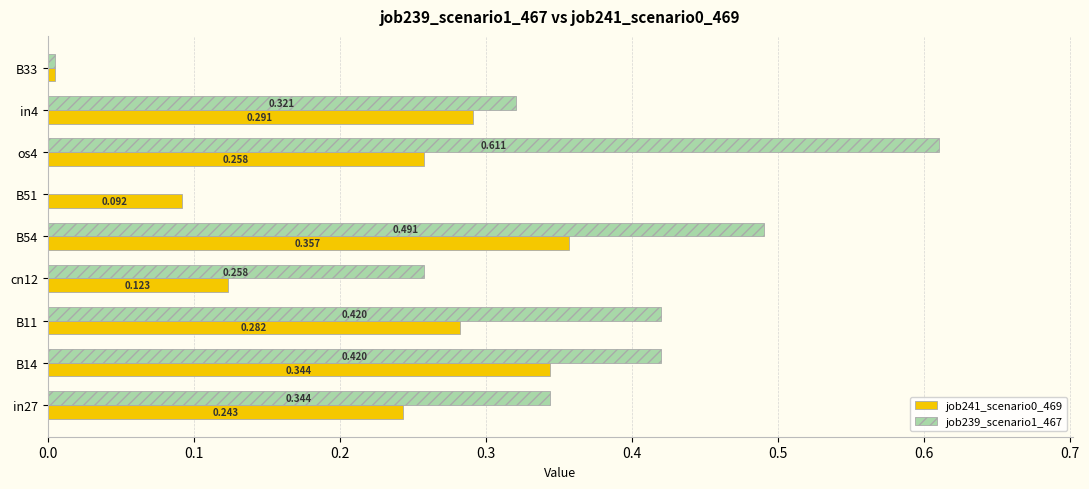

Is the value of job239_scenario1_467 at cn12 greater than the value of job241_scenario0_469 at B51?

Yes